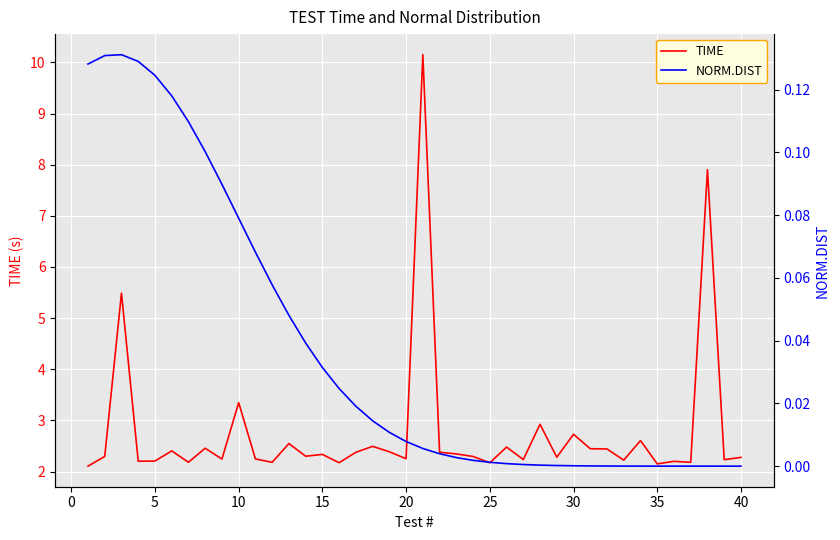

Rank the series by their average value, from lowest to highest.

NORM.DIST, TIME